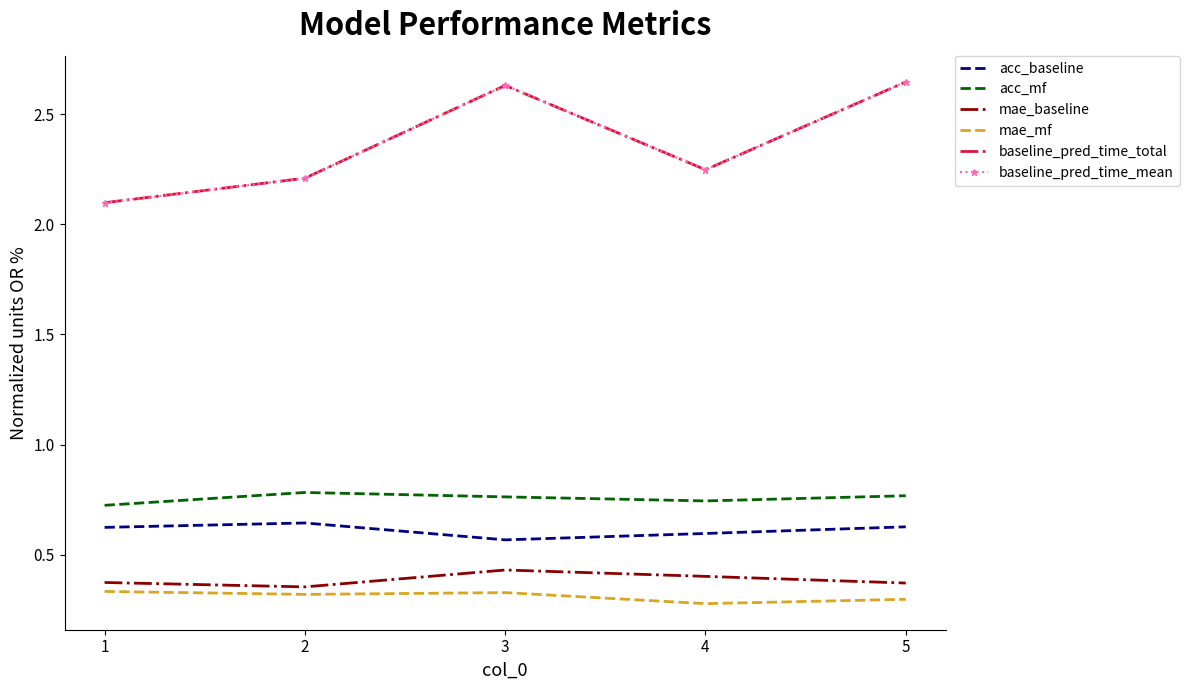

What is the smallest value displayed?

0.3